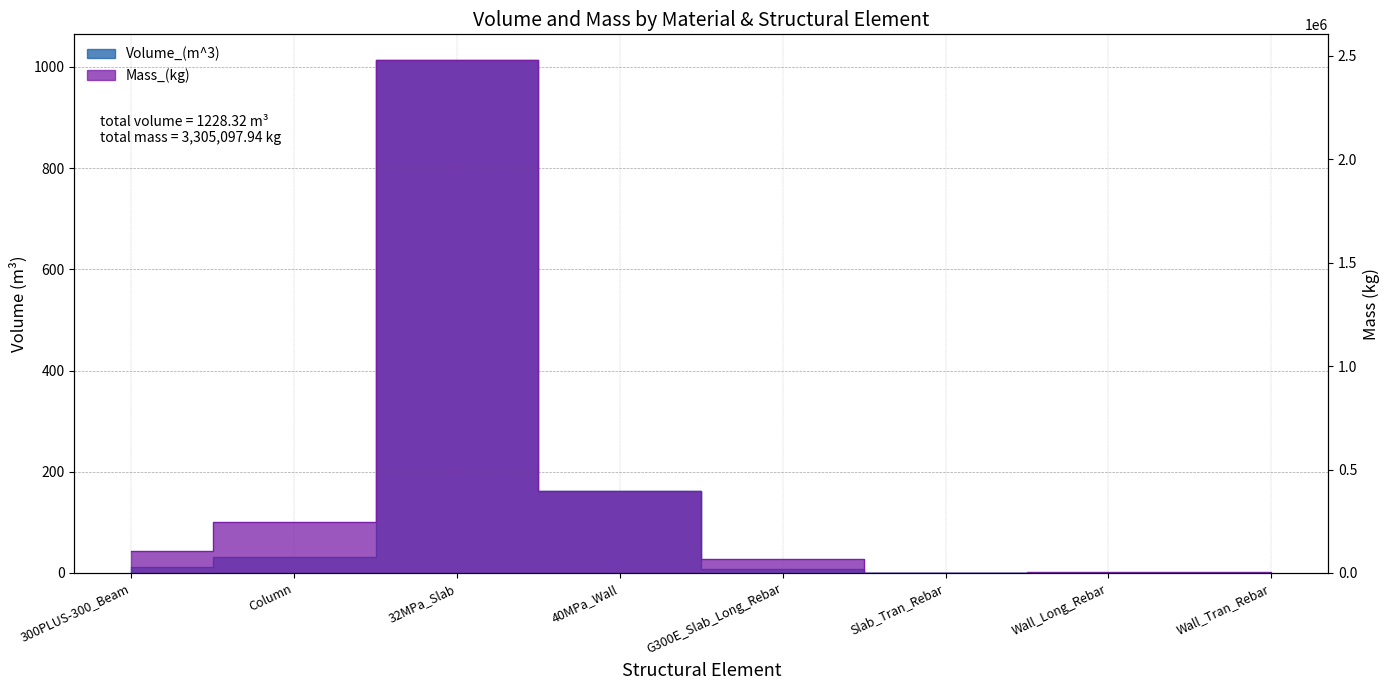

What is the difference between the Mass_(kg) values at 32MPa_Slab and Wall_Tran_Rebar?

2476955.3